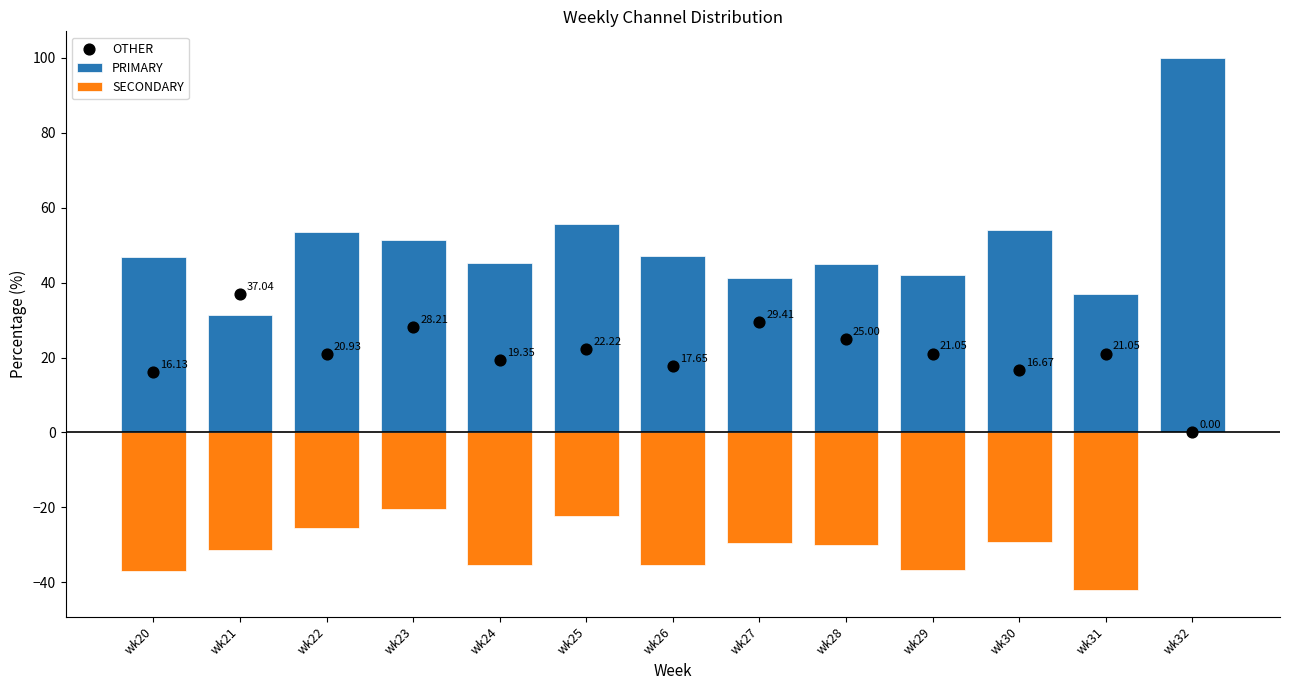

What are all the series names shown in the legend?

PRIMARY, SECONDARY, OTHER